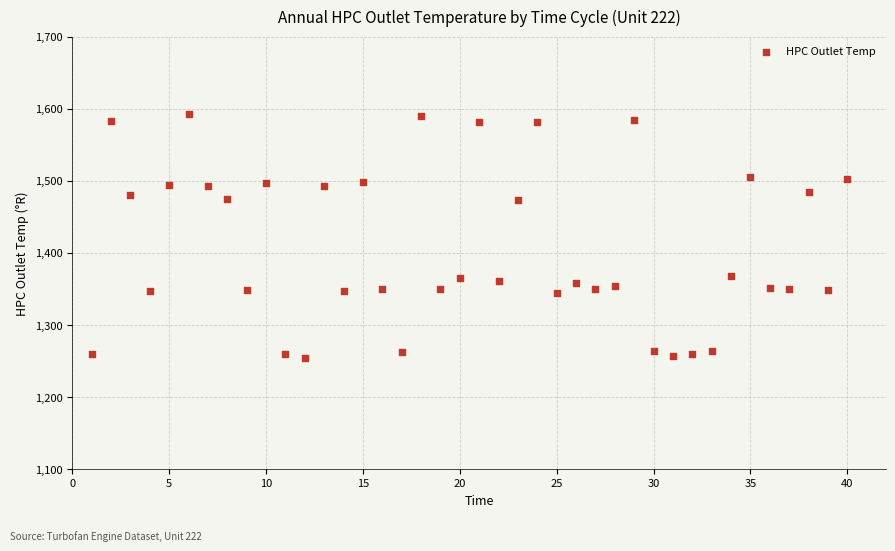

What is the range of X values (max minus min)?

39.0